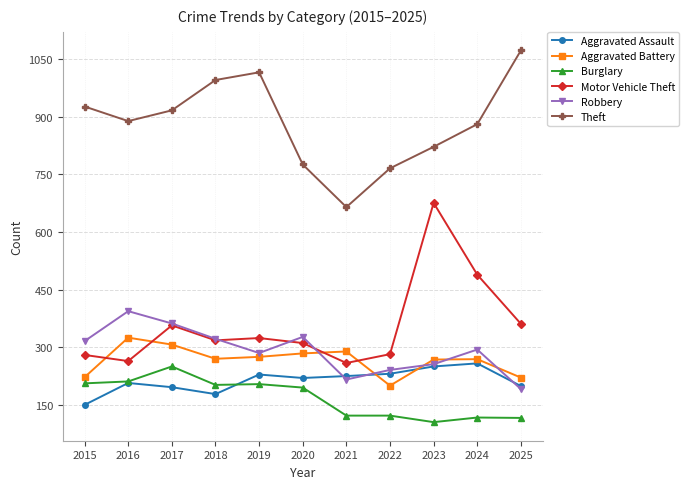

What is the maximum value shown in the chart?

1073